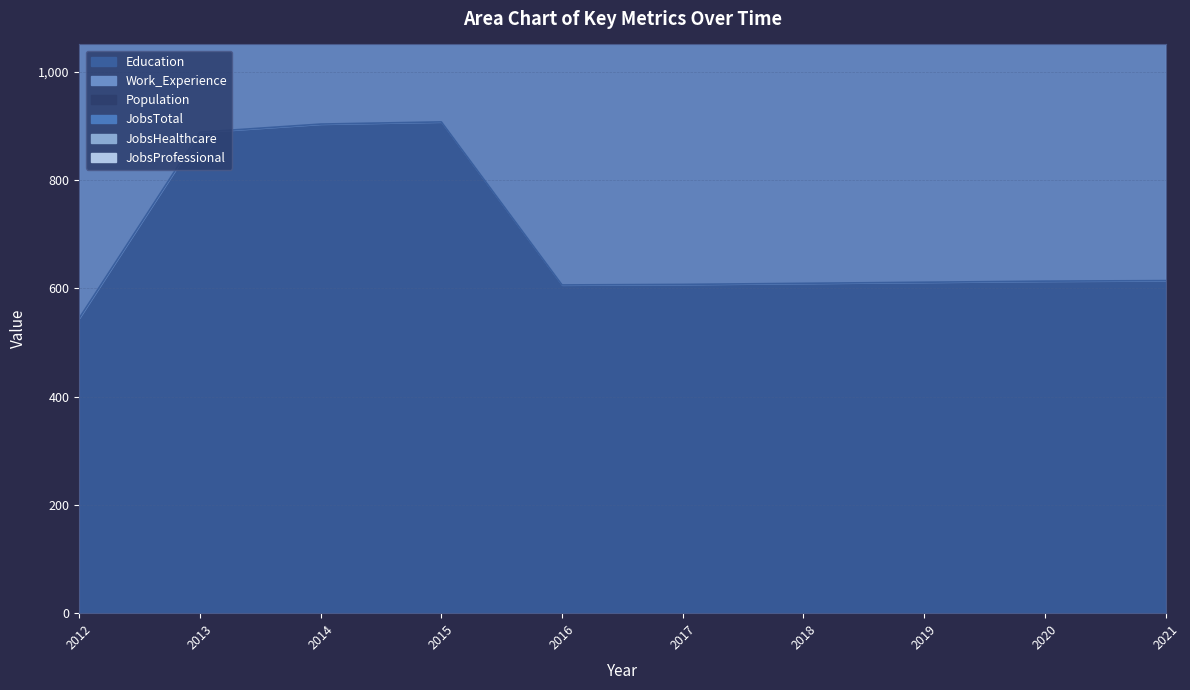

What is the value of the Education point at the 1st from the left?

545